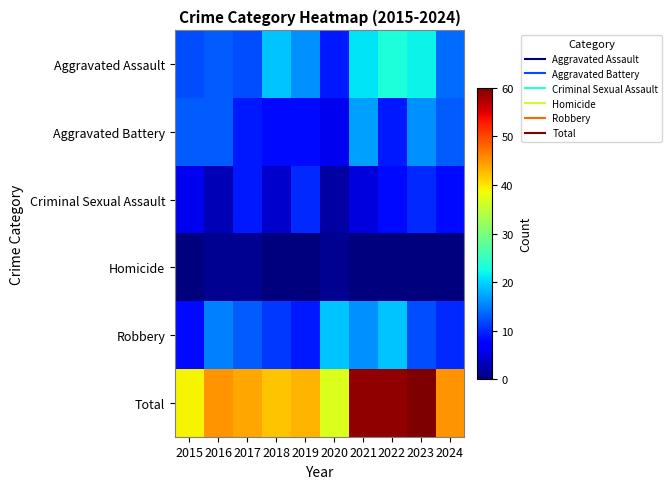

At which category does the chart reach its minimum across all series?

2015